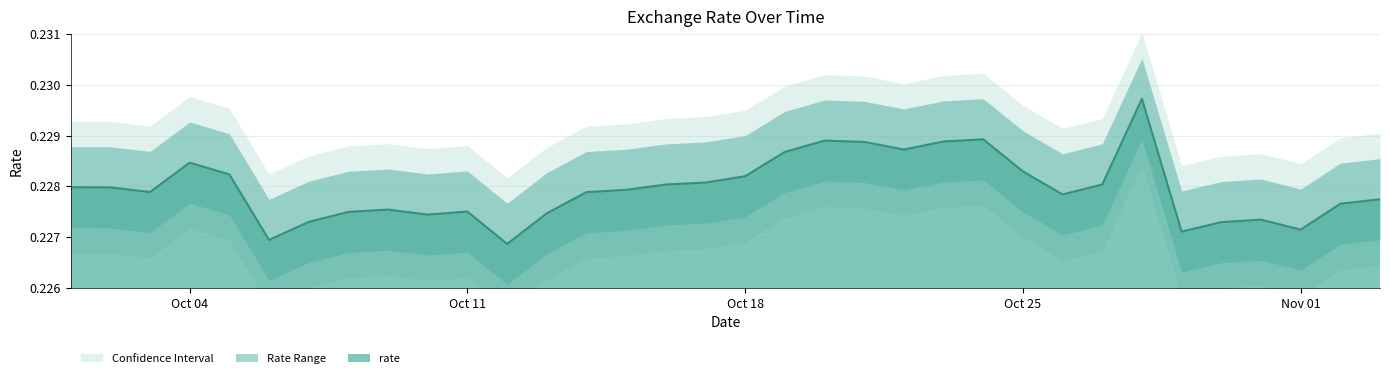

Reading left to right, transcribe all the data shown in this chart.

0.2	0.2	0.2	0.2	0.2	0.2	0.2	0.2	0.2	0.2	0.2	0.2	0.2	0.2	0.2	0.2	0.2	0.2	0.2	0.2	0.2	0.2	0.2	0.2	0.2	0.2	0.2	0.2	0.2	0.2	0.2	0.2	0.2	0.2